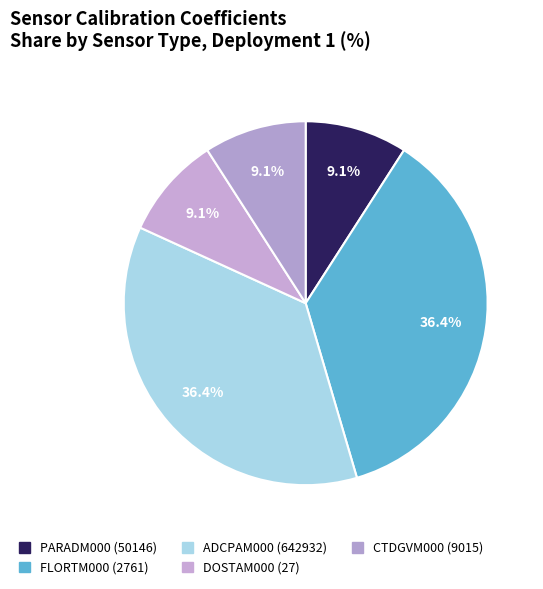

How many segments does this pie chart have?

5